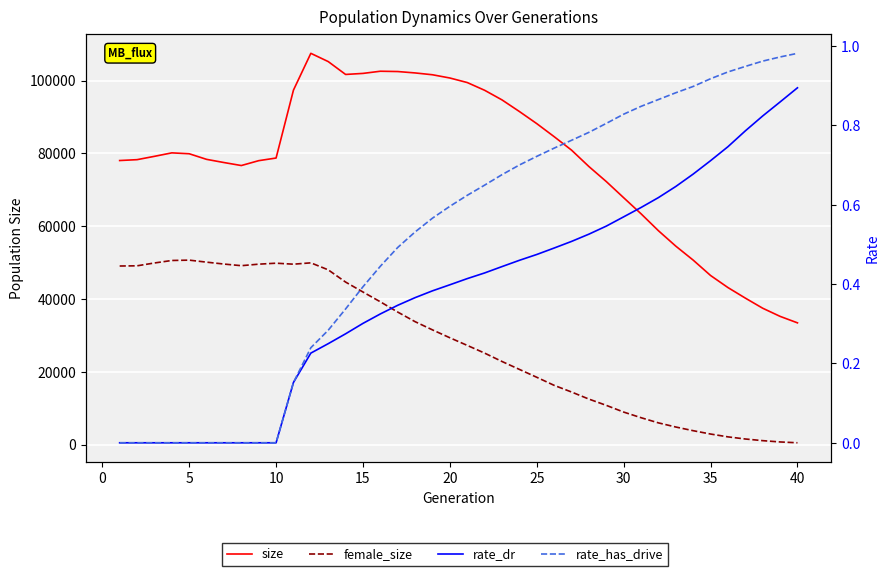

What is the maximum value for rate_dr?

0.9